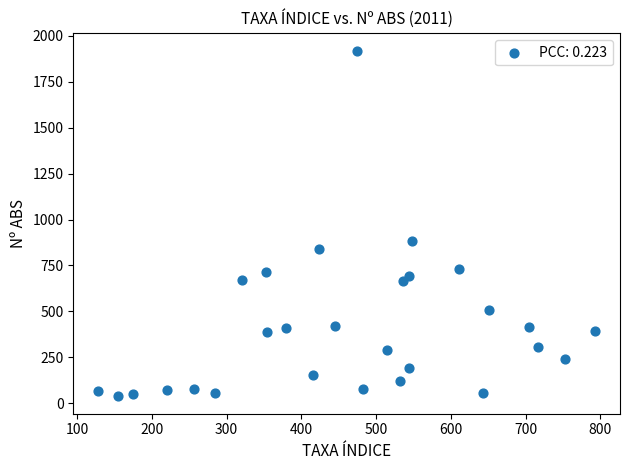

What is the range of Y values (max minus min)?

1883